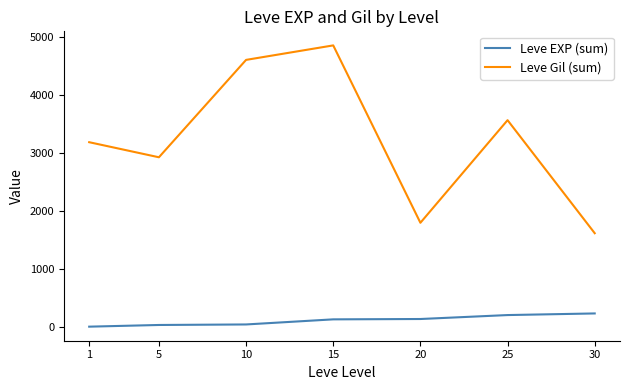

List the series in order of their peak value, highest first.

Leve Gil (sum), Leve EXP (sum)